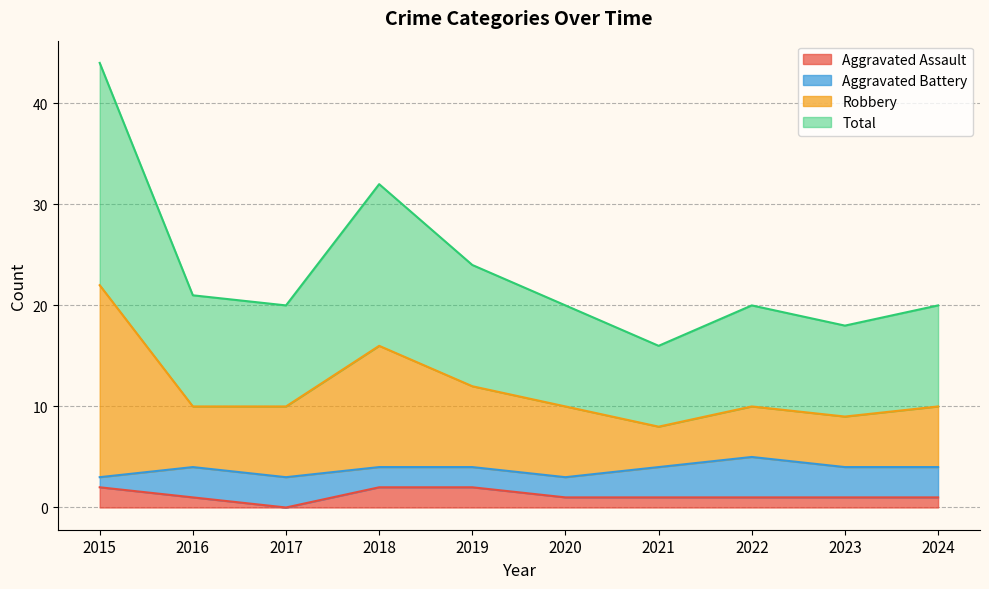

How many lines are shown in the chart?

4